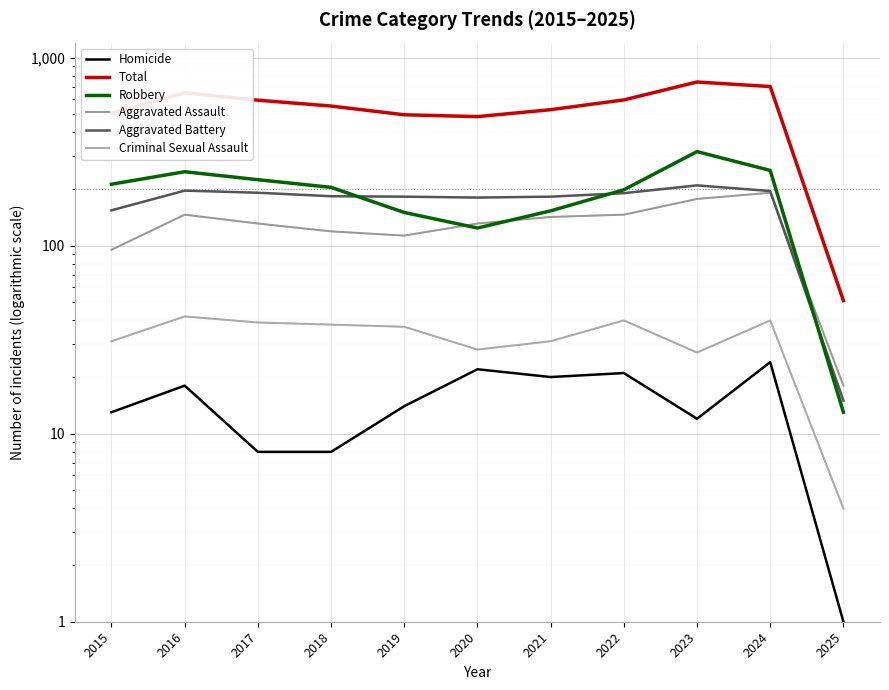

What is the difference between the maximum and minimum values in the Total series?

690